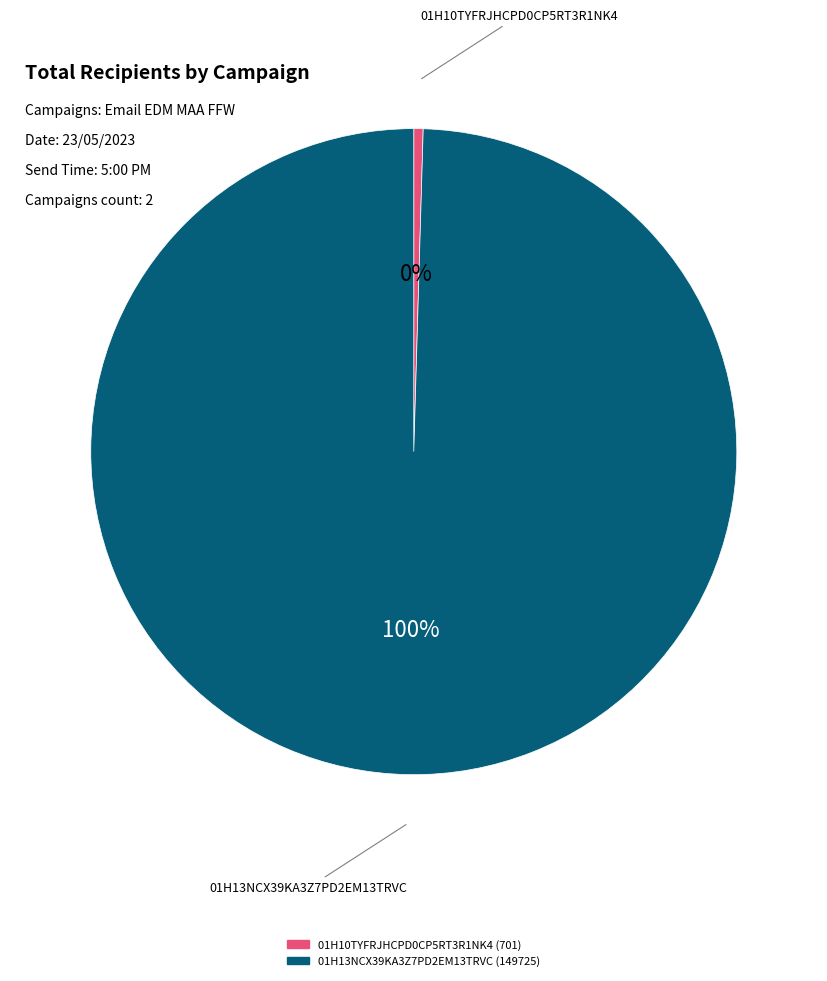

Approximately how many times larger is the value at 01H13NCX39KA3Z7PD2EM13TRVC compared to 01H10TYFRJHCPD0CP5RT3R1NK4?

213.6